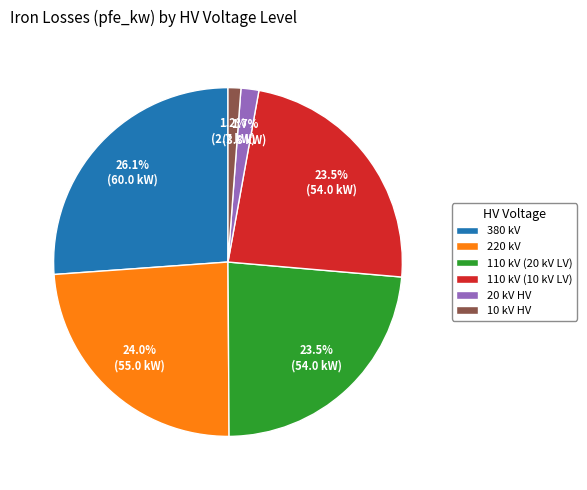

What percentage is NOT represented by 380 kV?

73.9%